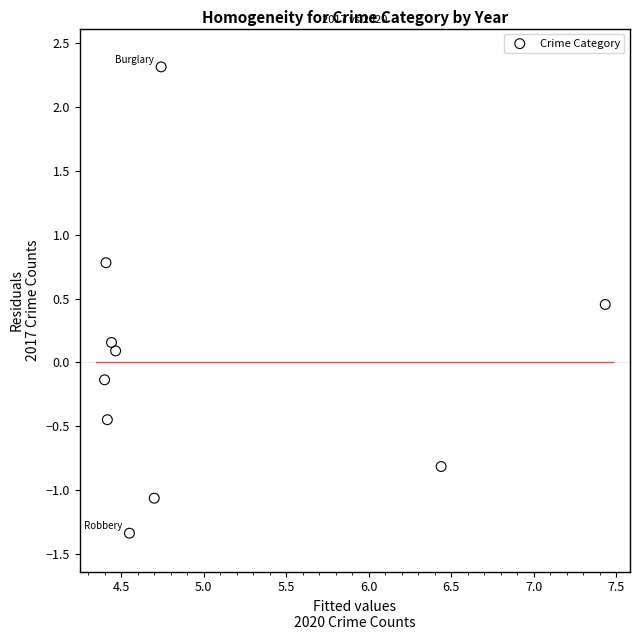

What is the average X value?

5.0